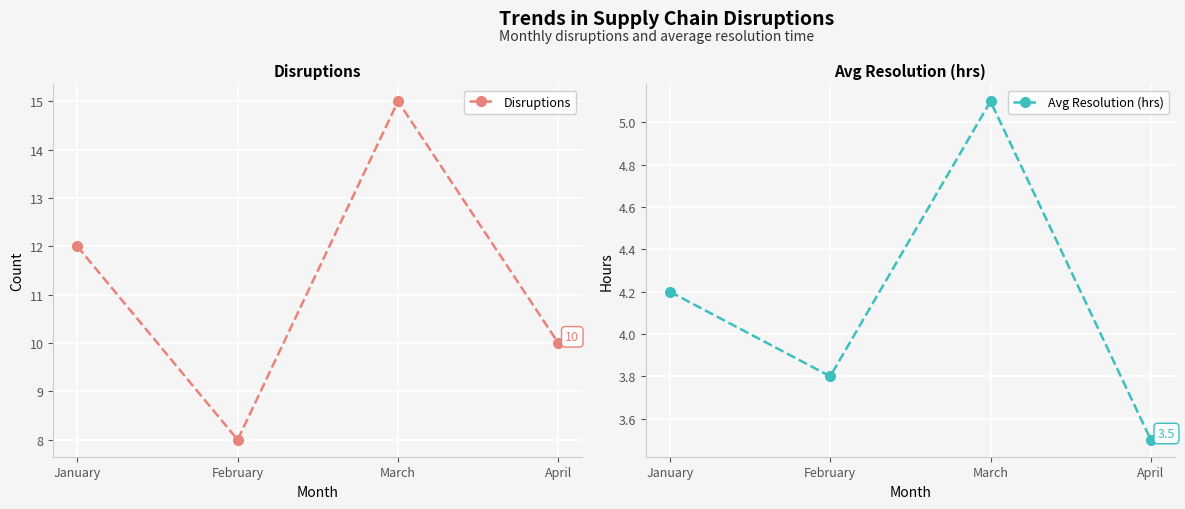

List the series in order of their overall mean, lowest first.

Avg Resolution (hrs), Disruptions